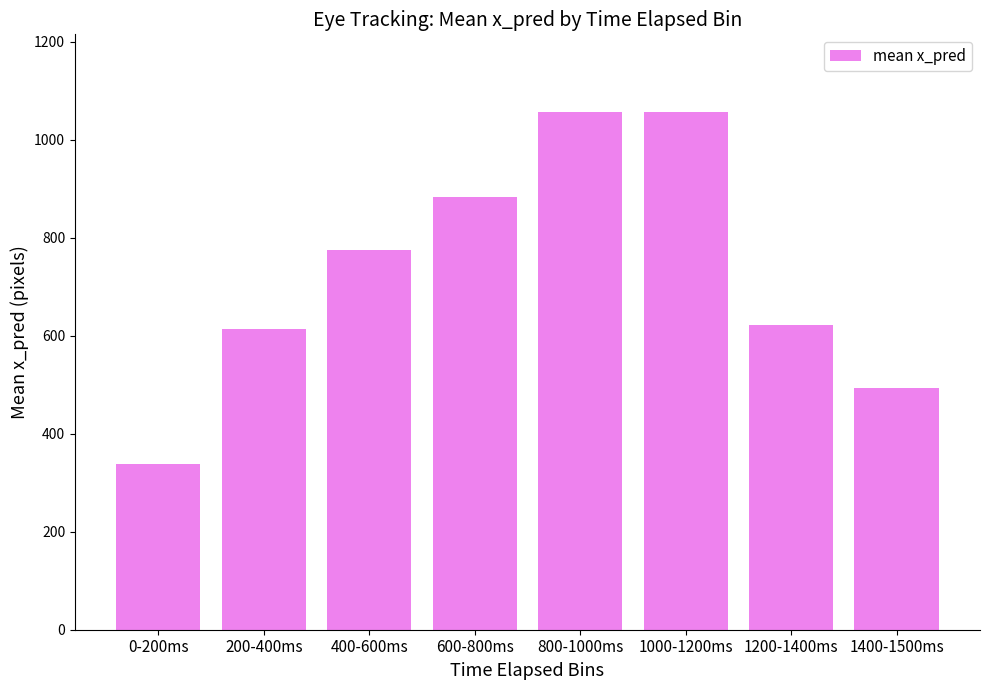

True or false: the data shows 576.3 at 0-200ms.

False